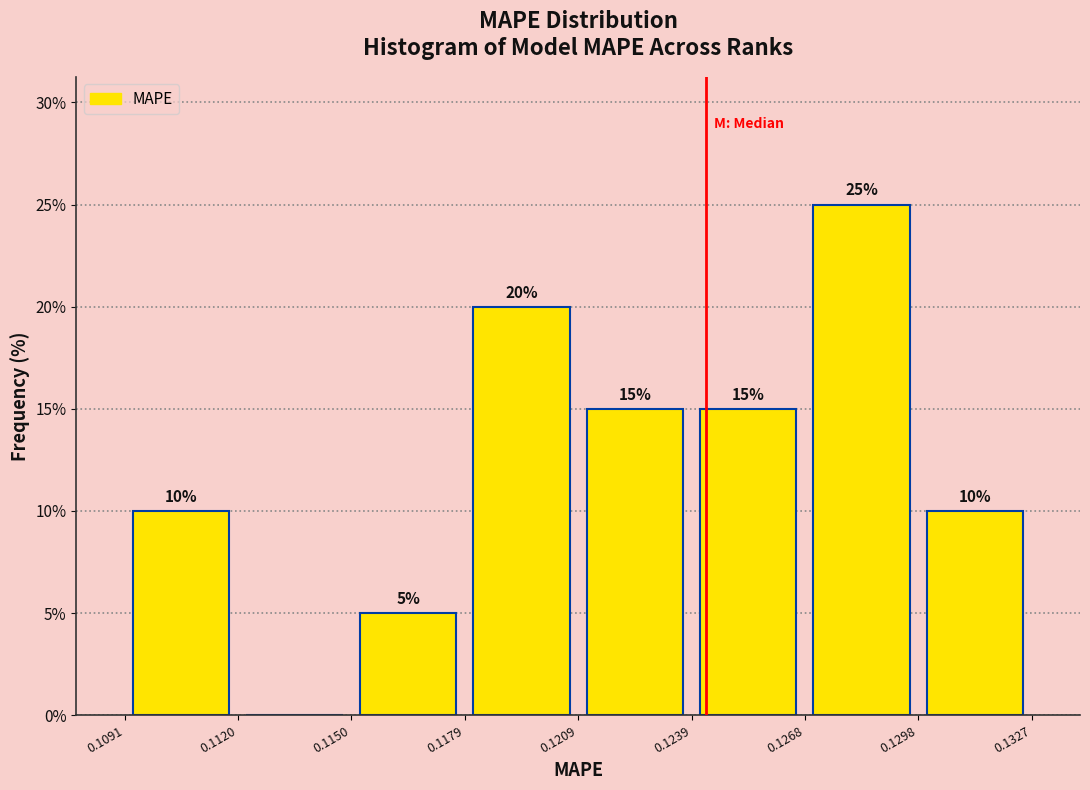

Which range on the x-axis has the tallest bar?

0.1268 to 0.1298